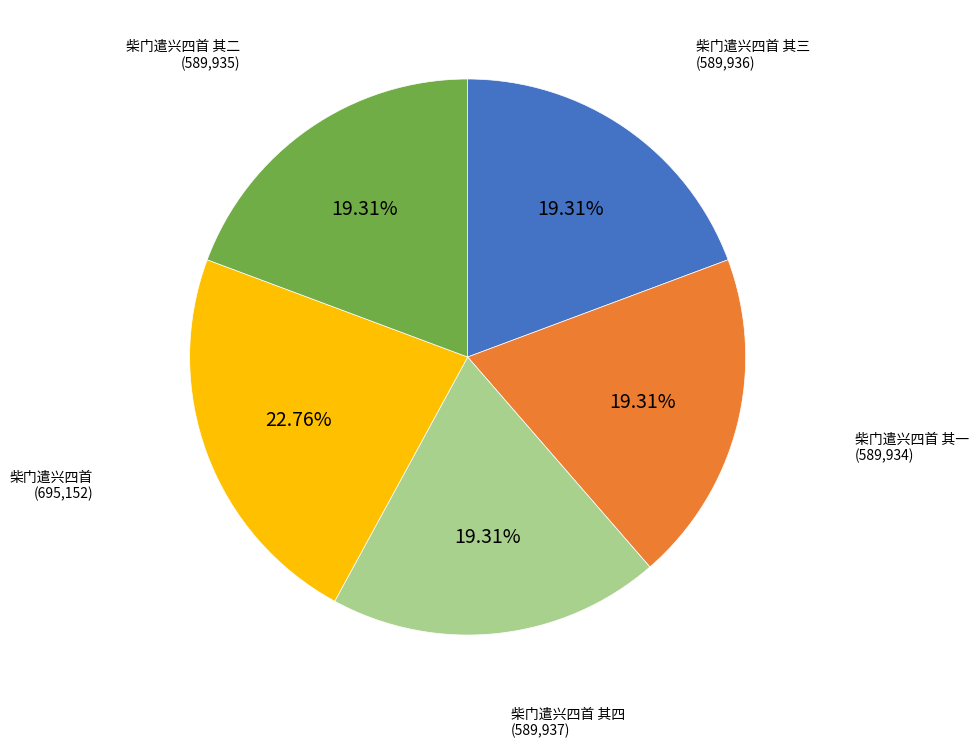

To the nearest percent, what is the average slice percentage?

20%